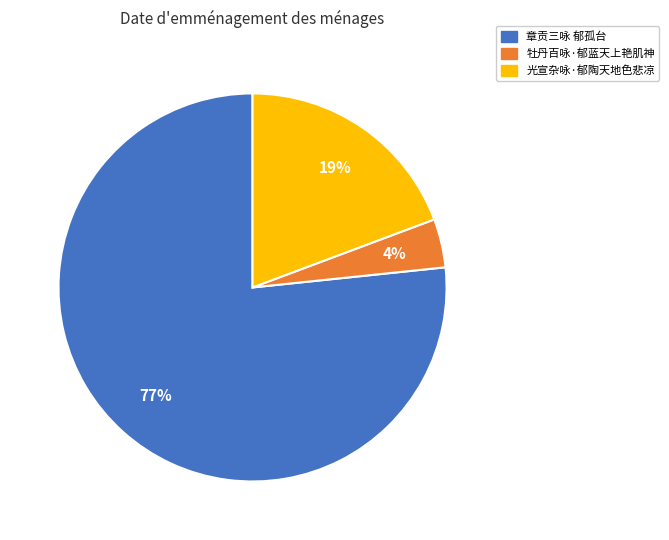

Is it true that 牡丹百咏·郁蓝天上艳肌神 is 10% of the pie?

False